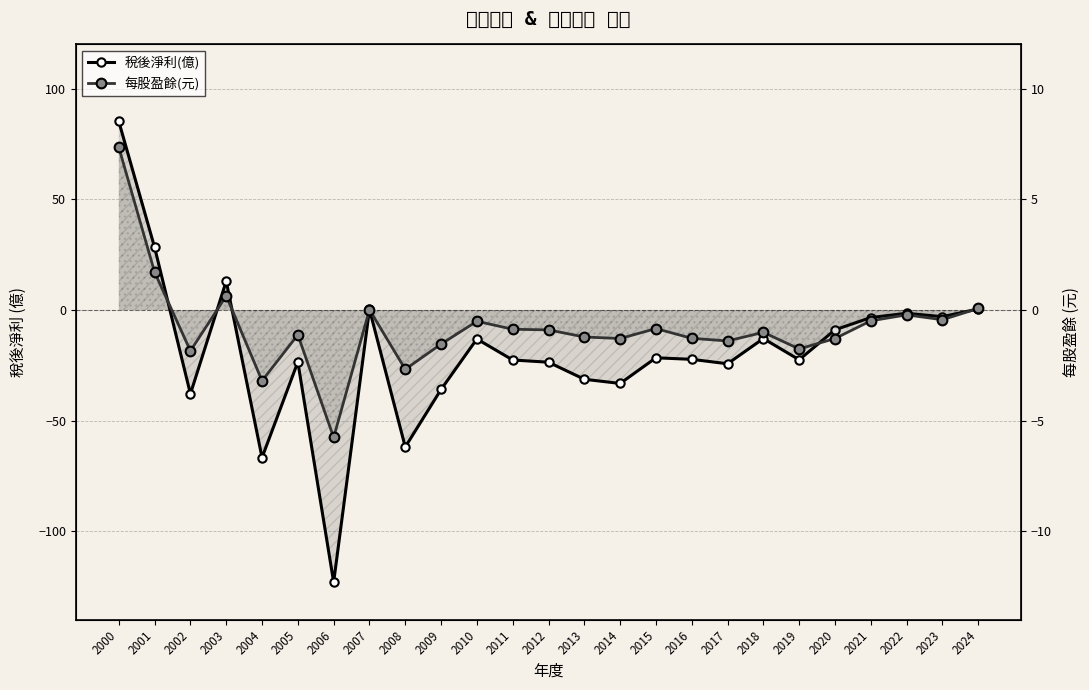

What is the difference between the 稅後淨利(億) values at 2010 and 2002?

24.8